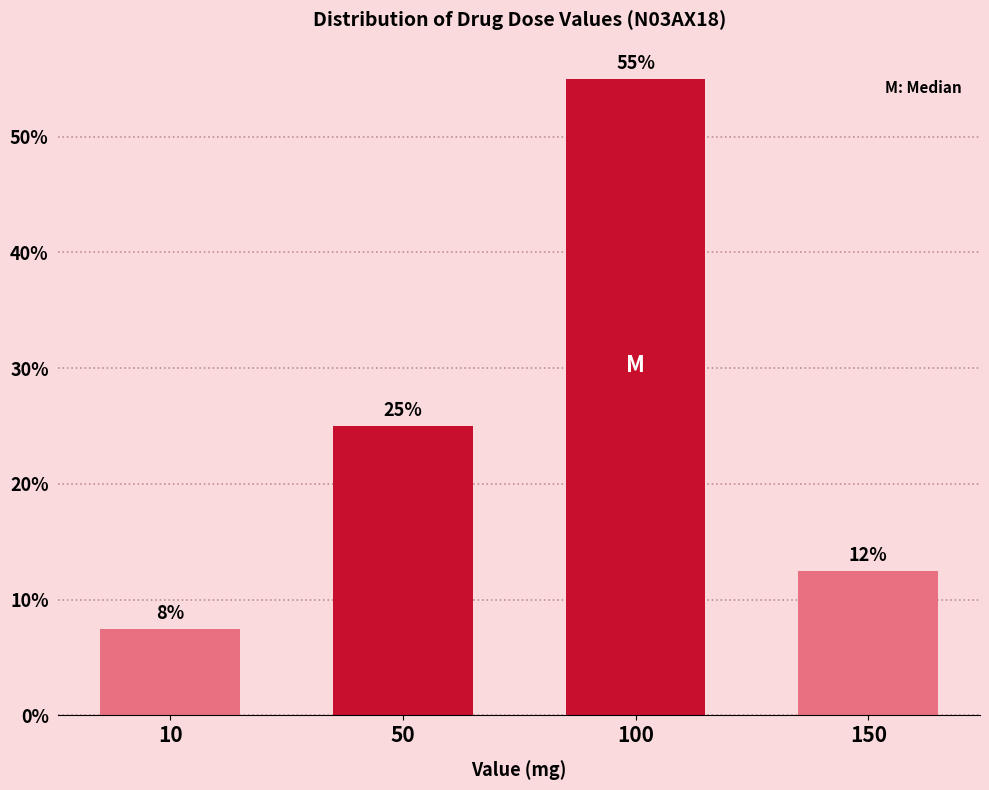

Which label corresponds to the smallest value in the chart?

10